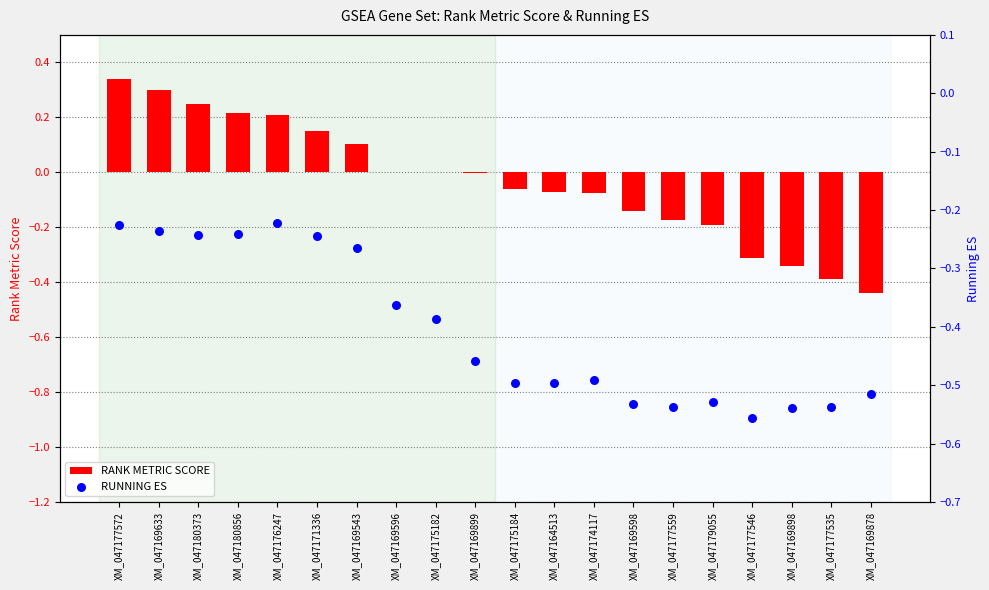

At how many categories does at least one series exceed 0?

7